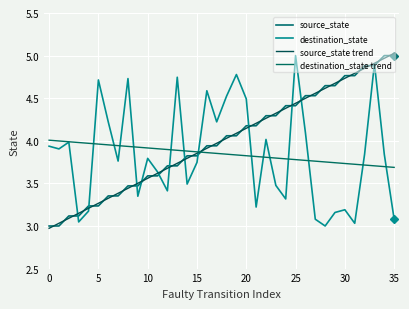

Which series ends up on top after the final intersection of source_state and source_state trend?

source_state trend